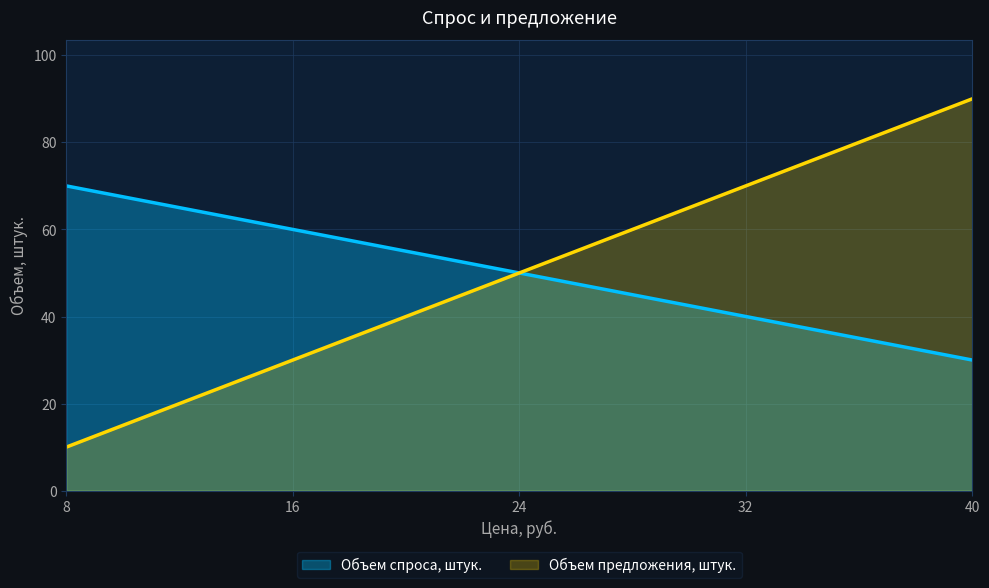

True or false: Объем спроса, штук. has a value of 11 at 40.

False